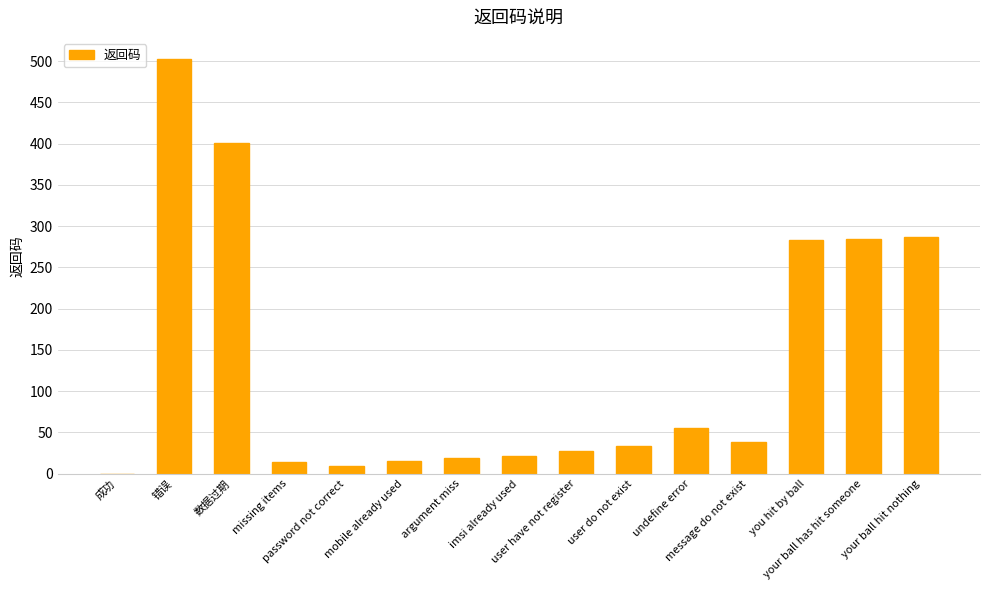

What is the sum of the values at 数据过期 and 成功?

401